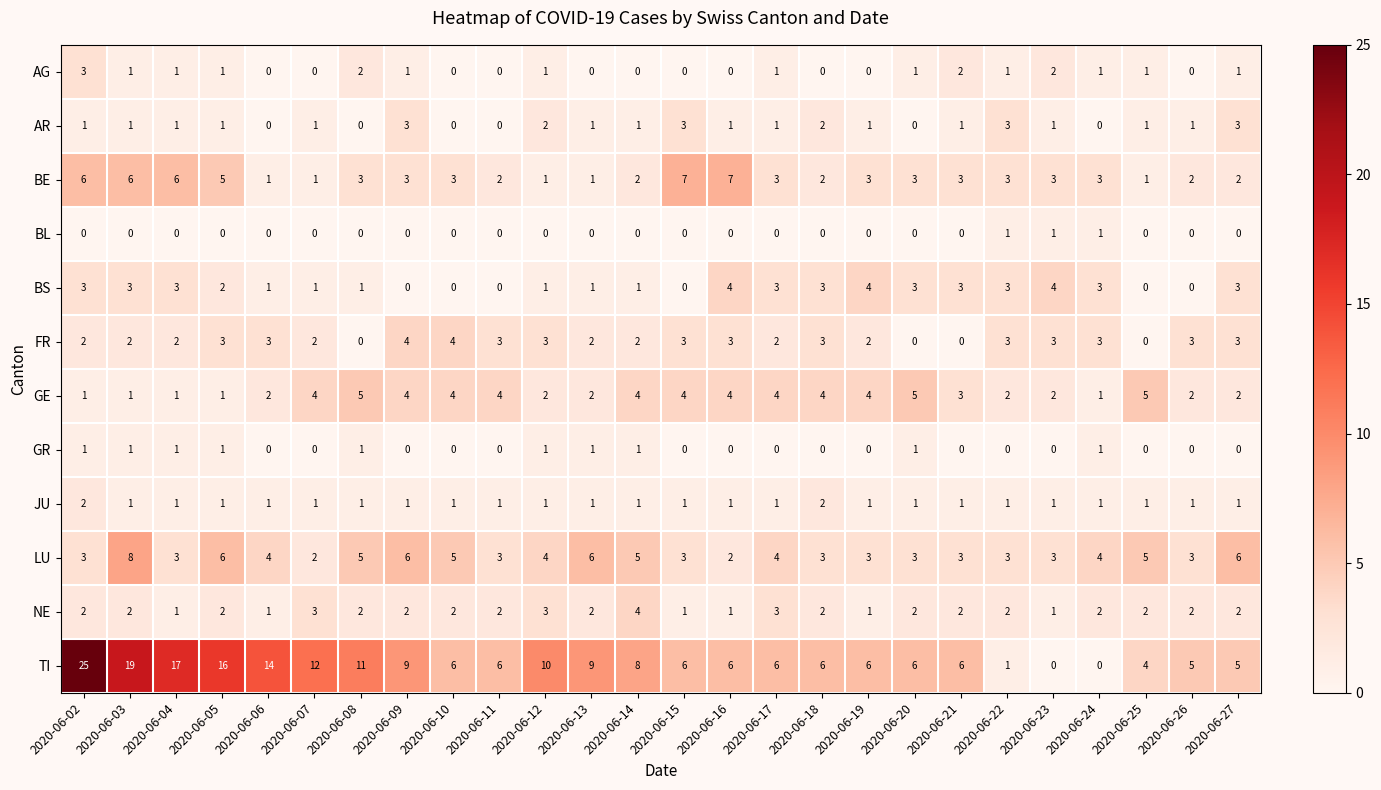

Which category has the highest value across all series?

2020-06-02